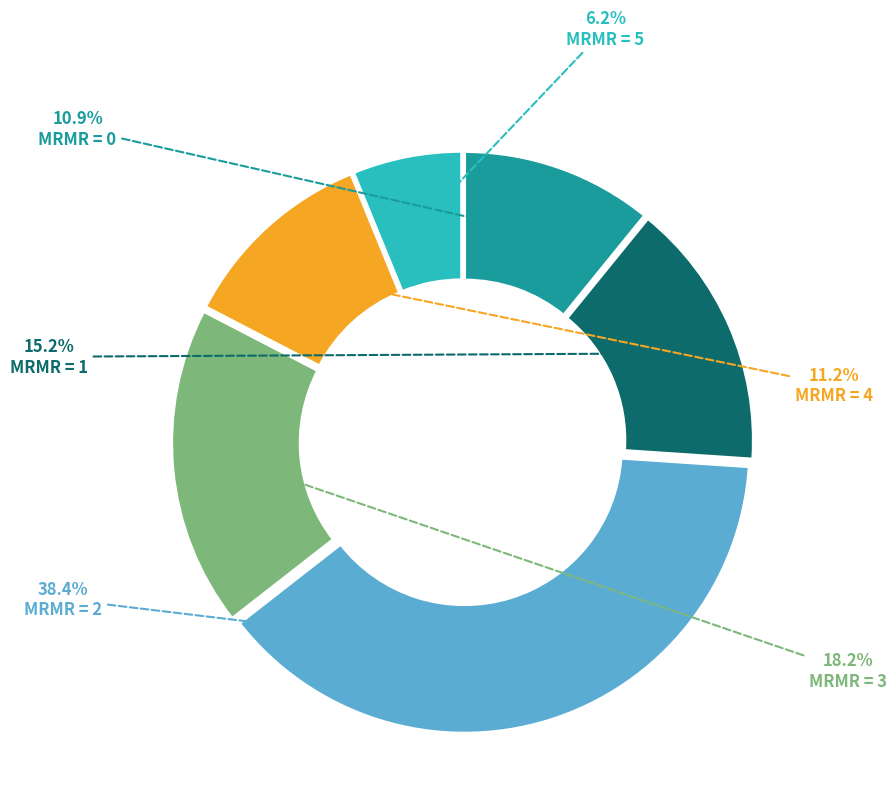

Count the number of slices in the pie.

6